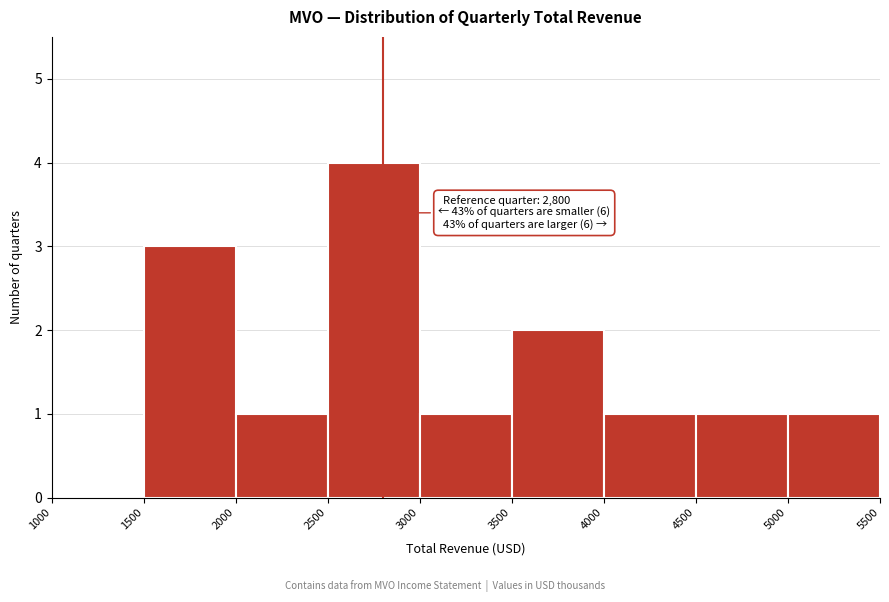

Over which range of the x-axis is the bar tallest?

2500 to 3000